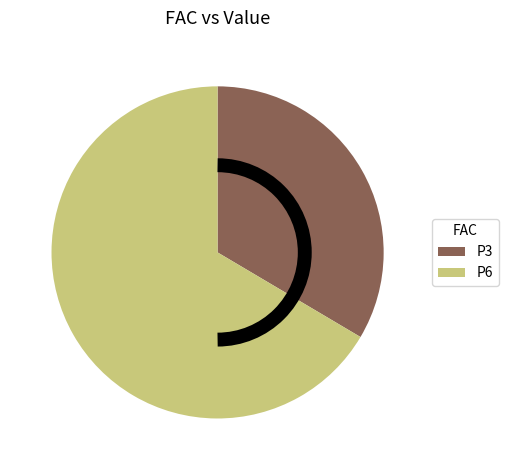

What is the smallest slice in the pie chart?

P3